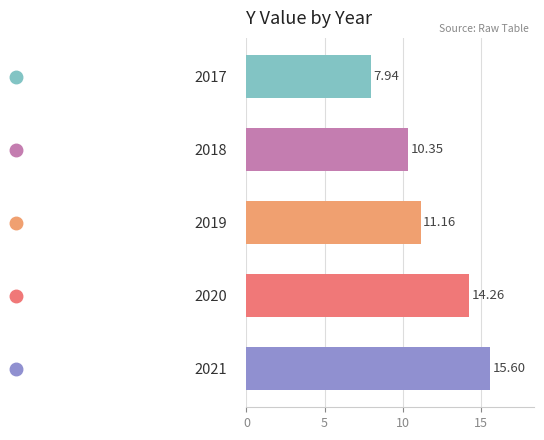

What is the change in value from 2017 to 2020?

+6.3